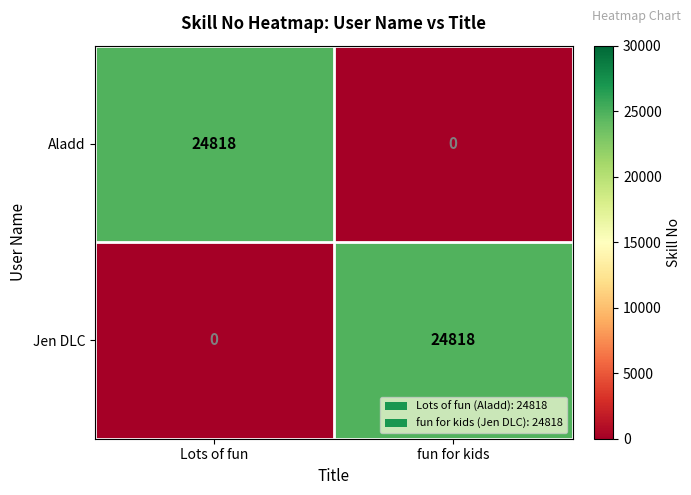

What is the sum of the Aladd values at fun for kids and Lots of fun?

24818